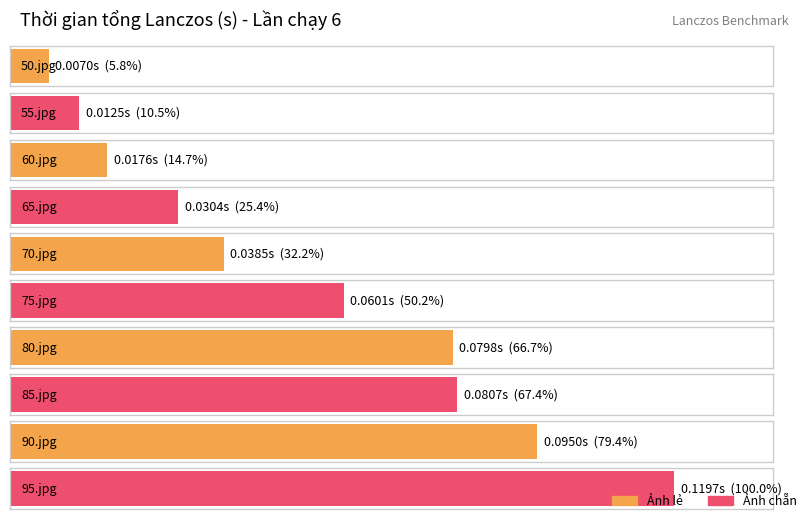

Between 75.jpg and 60.jpg, which is larger?

75.jpg